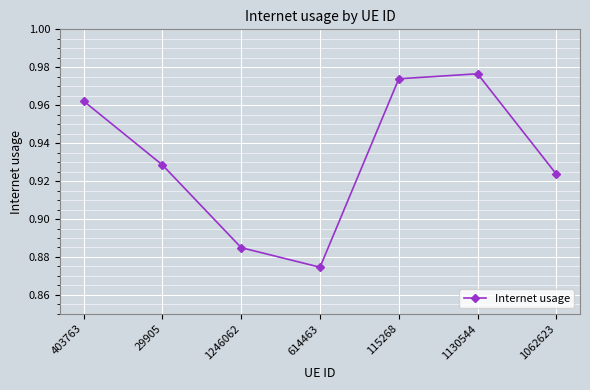

What position from the right is 29905?

6